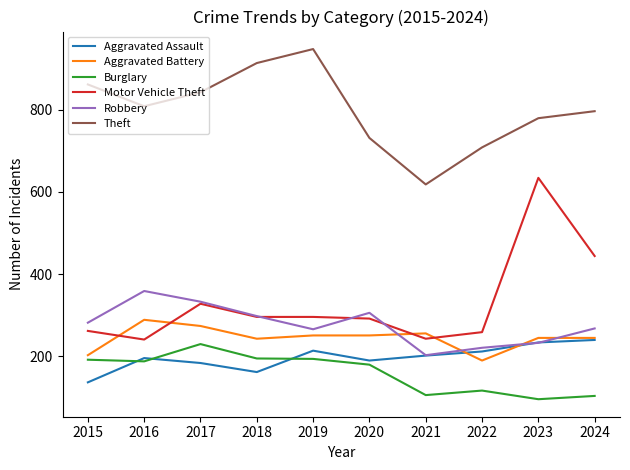

In Burglary, how many points are higher than both neighbors (excluding endpoints)?

2